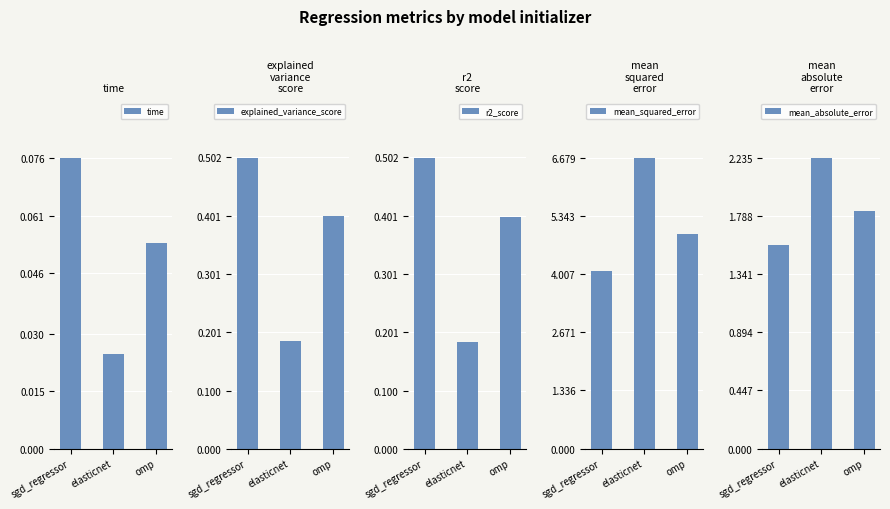

What are all the series names shown in the legend?

time, explained_variance_score, r2_score, mean_squared_error, mean_absolute_error